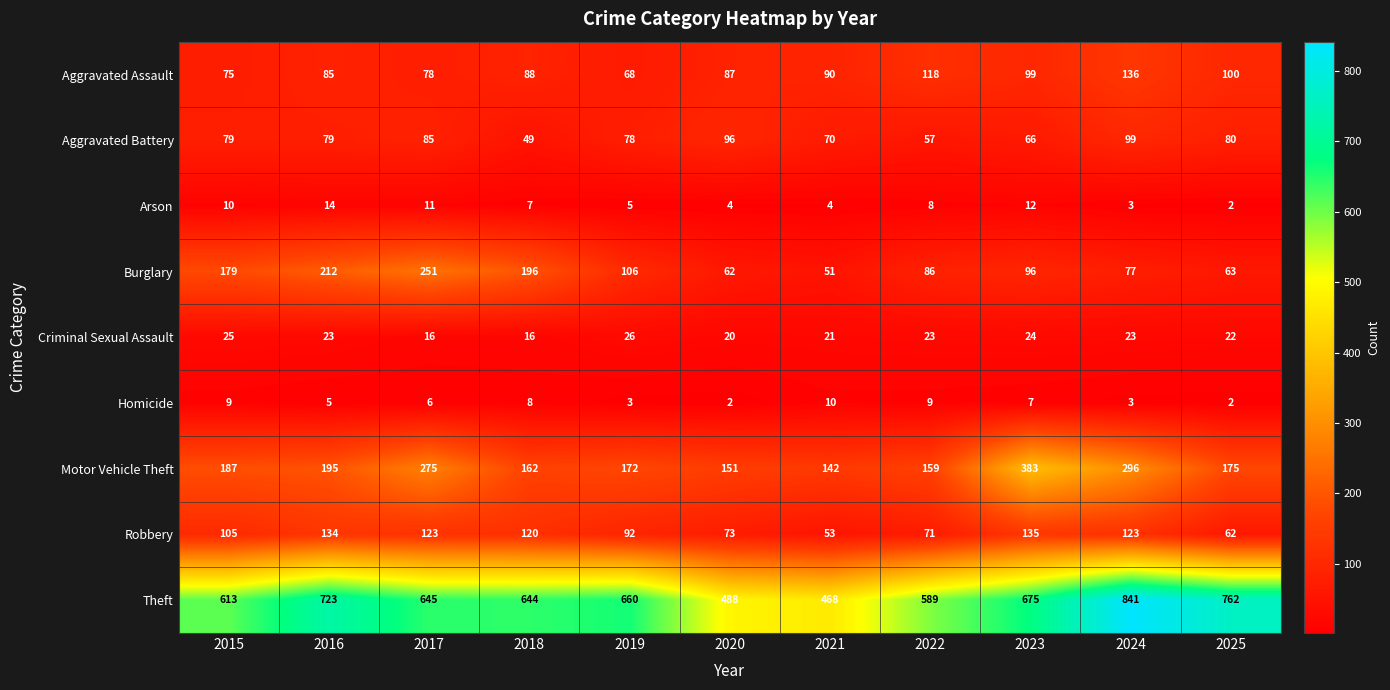

Which category has the highest value across all series?

2024